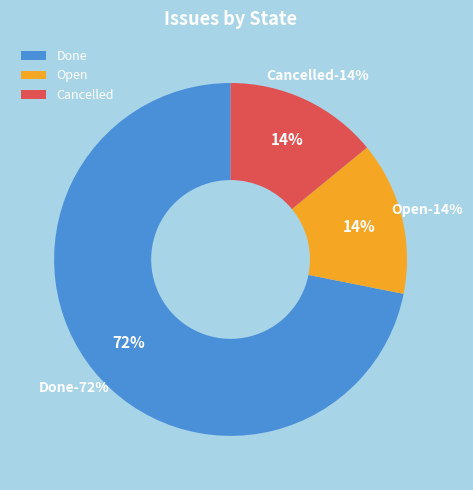

The Done slice represents 60% of the pie. True or false?

False